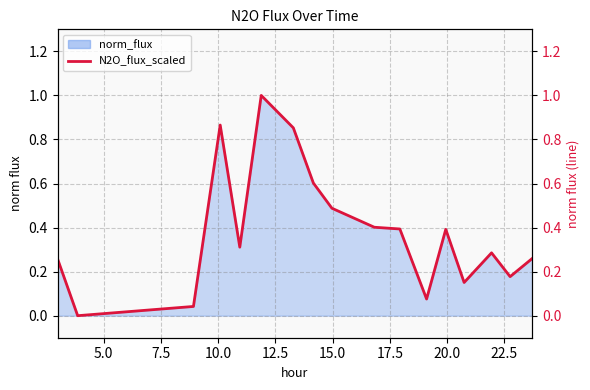

At which label is the value closest to 0?

5.0